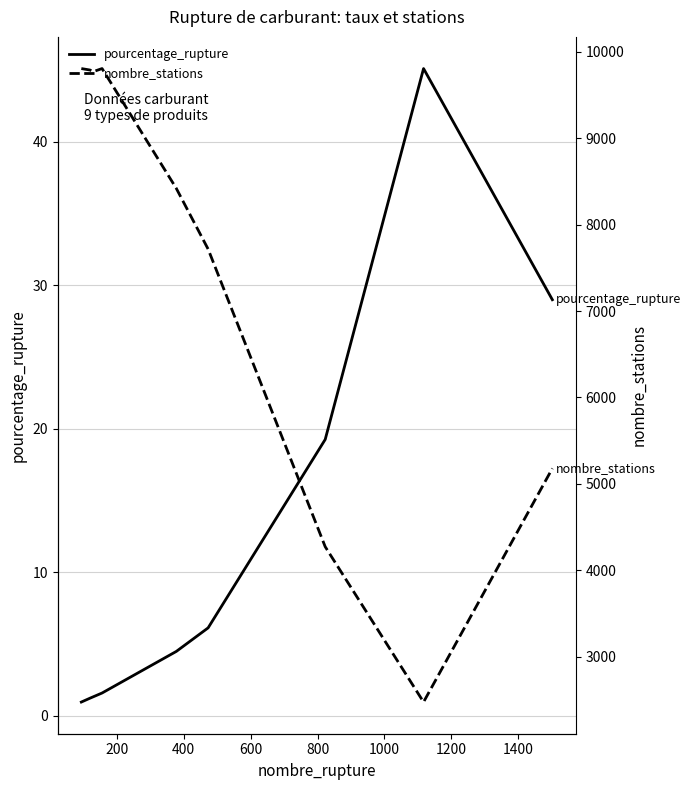

What is the difference between the maximum and minimum values in the nombre_stations series?

7329.0